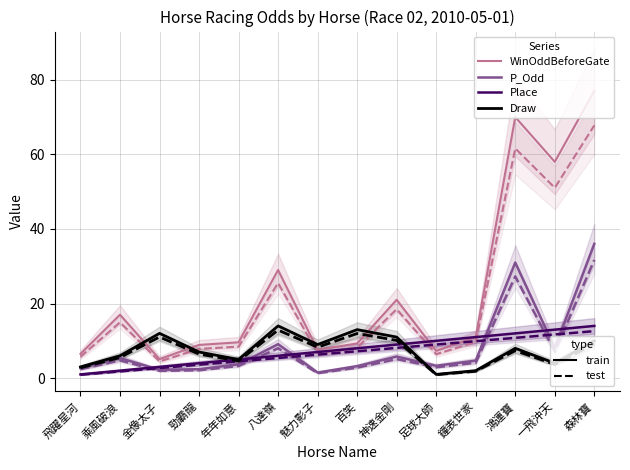

At how many categories does at least one series exceed 60?

2